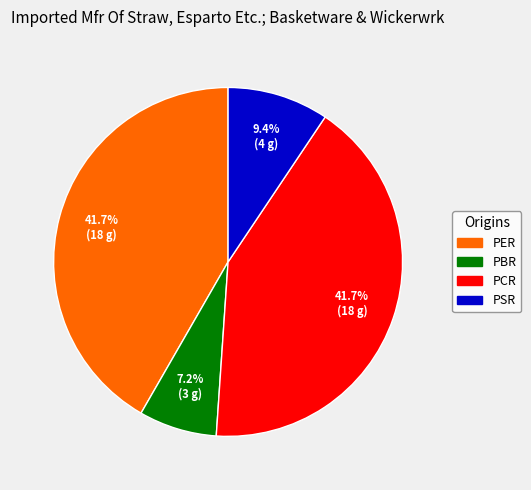

To the nearest percent, what portion does PER represent?

42%